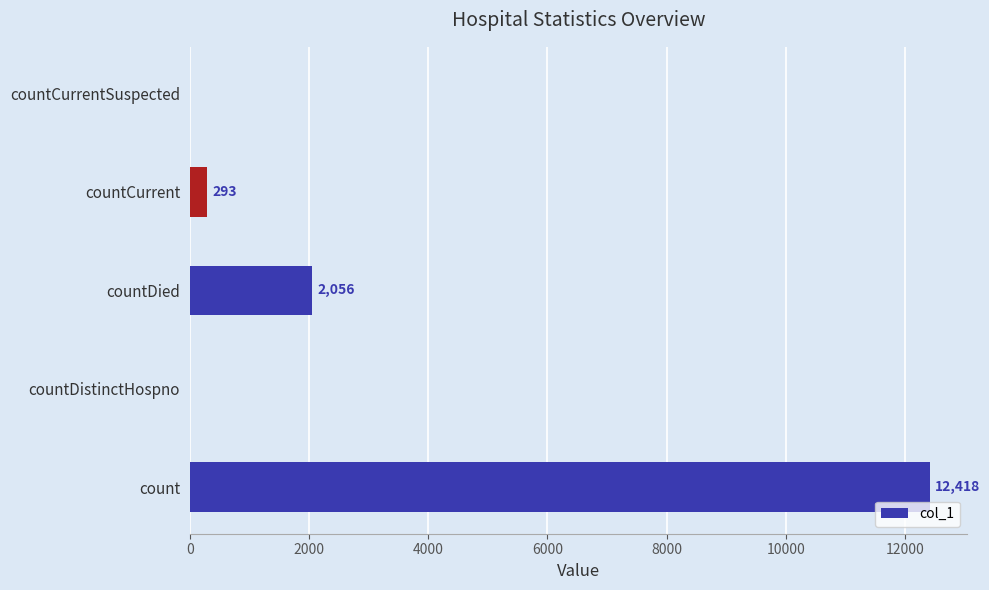

Reading bottom to top, transcribe all the data shown in this chart.

count=12418	countDistinctHospno=0	countDied=2056	countCurrent=293	countCurrentSuspected=0